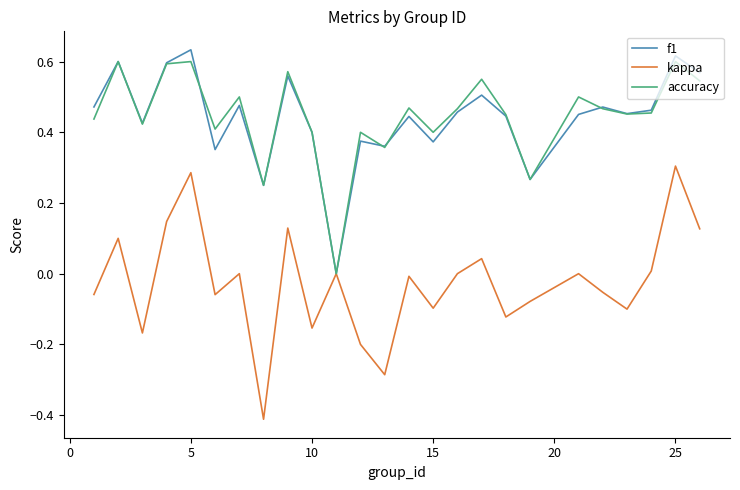

Which series has the largest range (max minus min)?

kappa